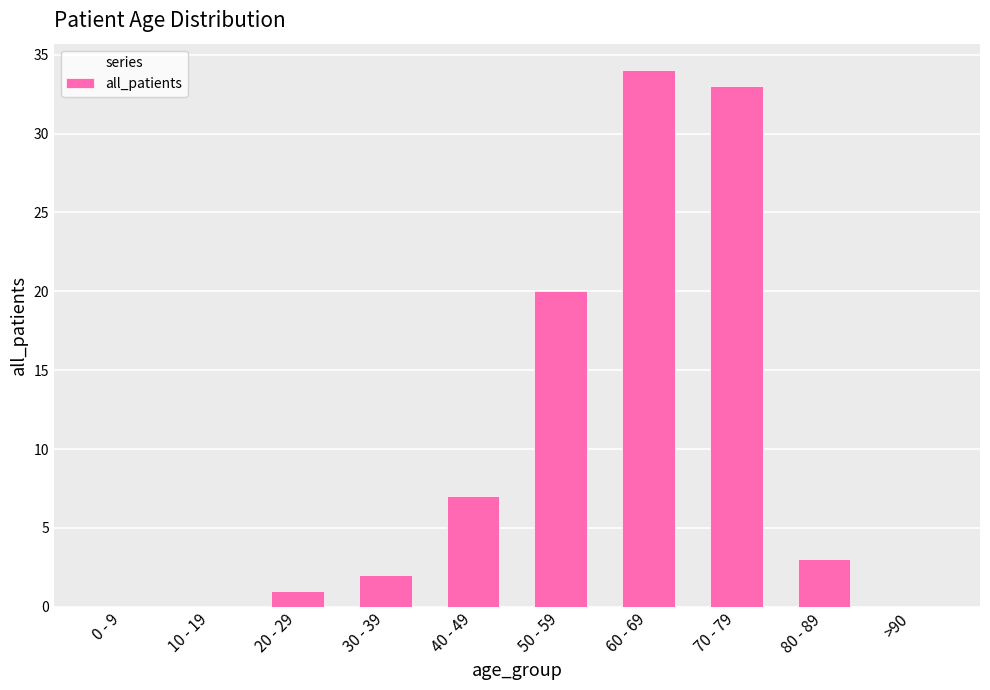

What is the sum of all values?

100